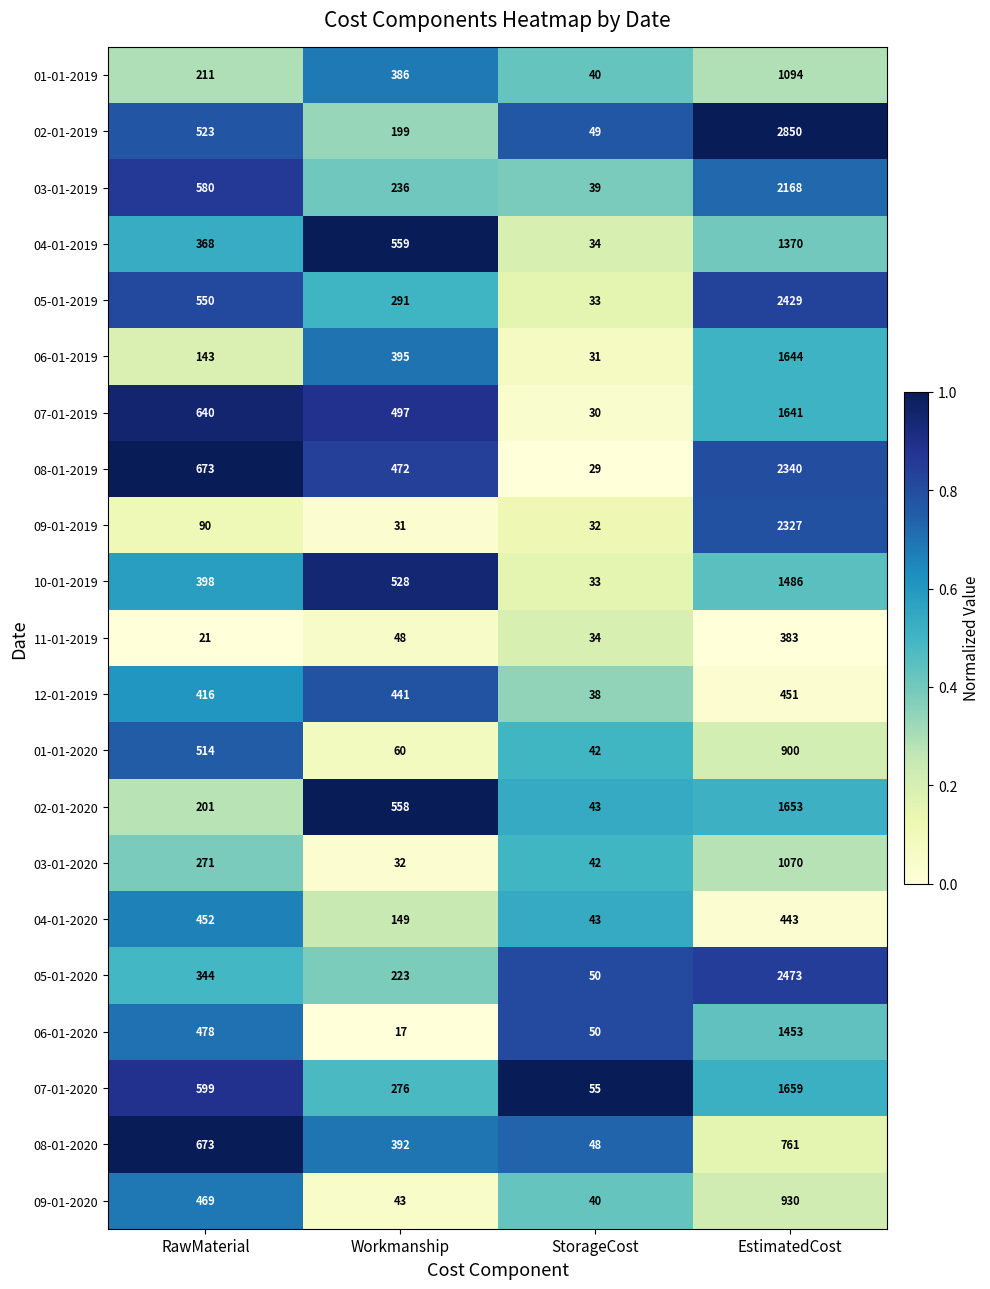

How many data points does each series have?

4